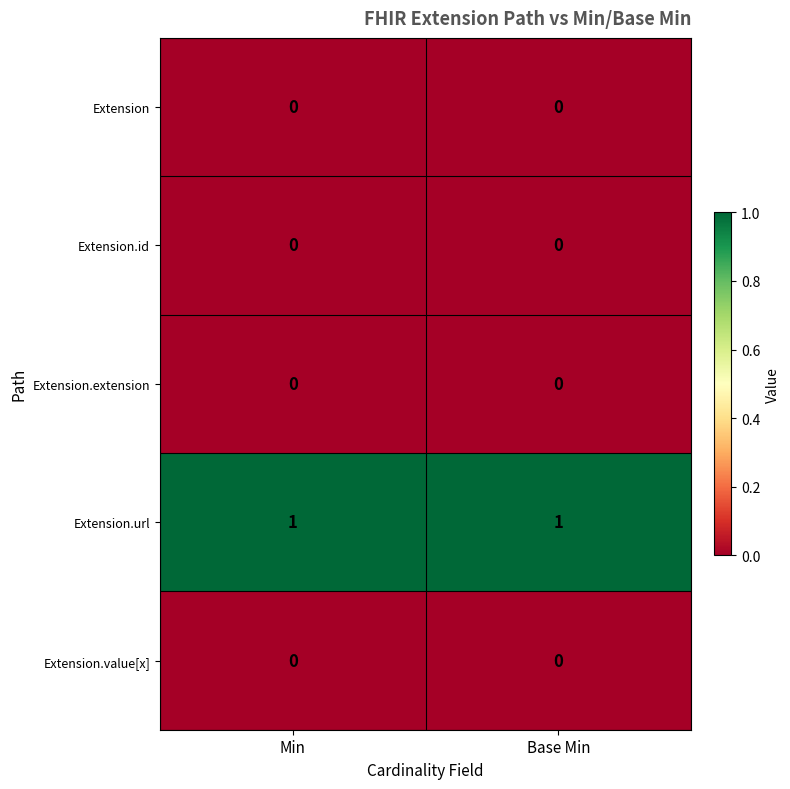

Is it true that Extension.value[x] equals 0 at Base Min?

True